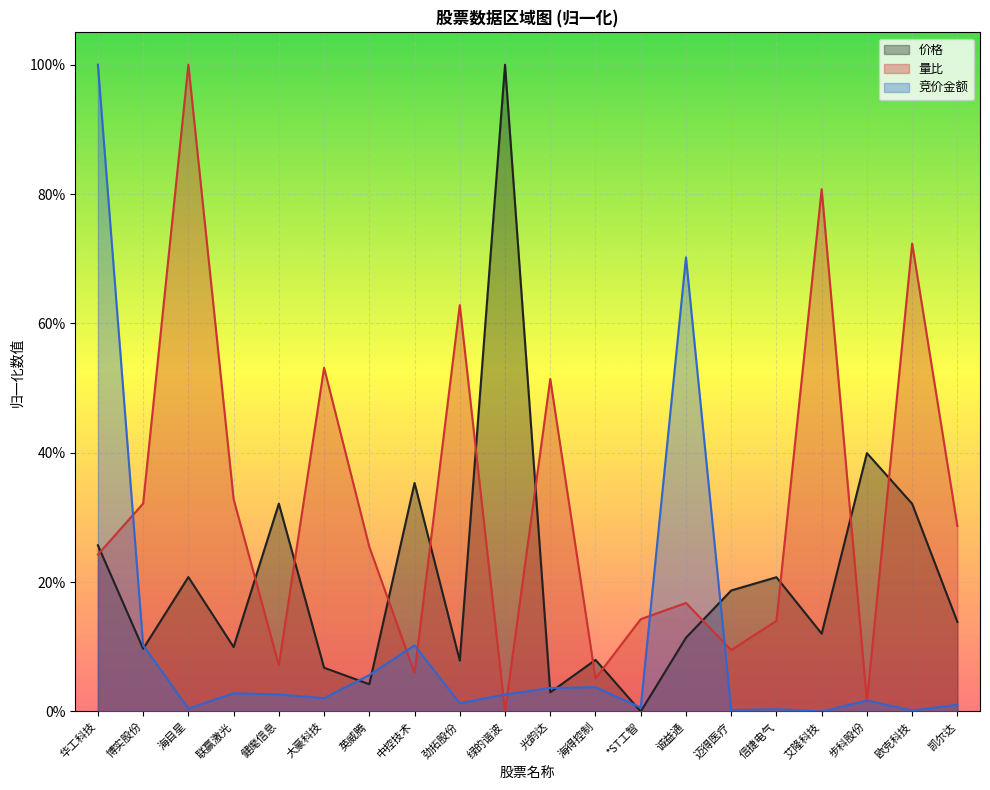

What is the average value of the 价格 series?

0.2